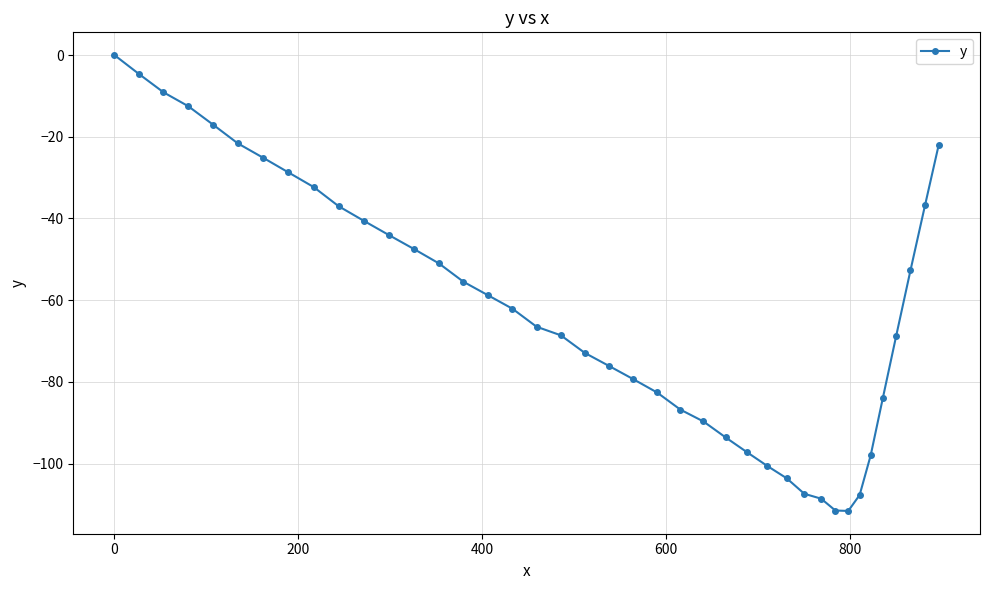

What is the smallest value displayed?

-111.6